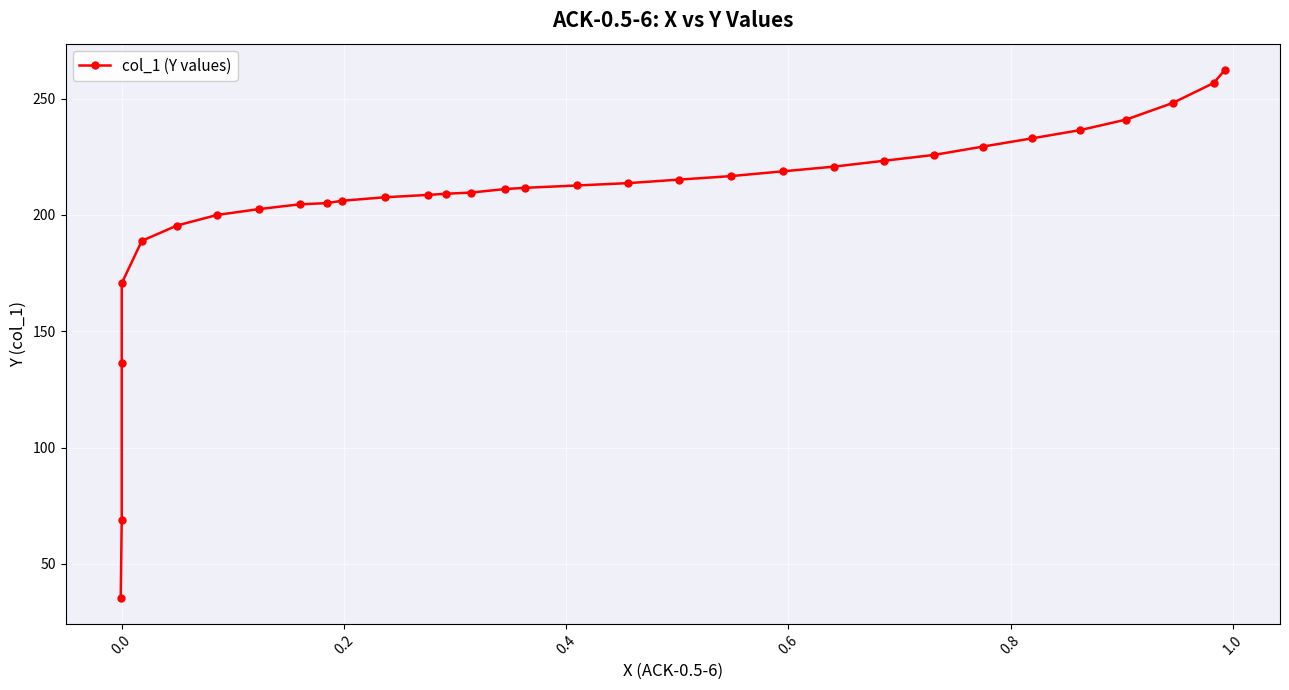

What is the difference between the second highest and minimum values?

221.3